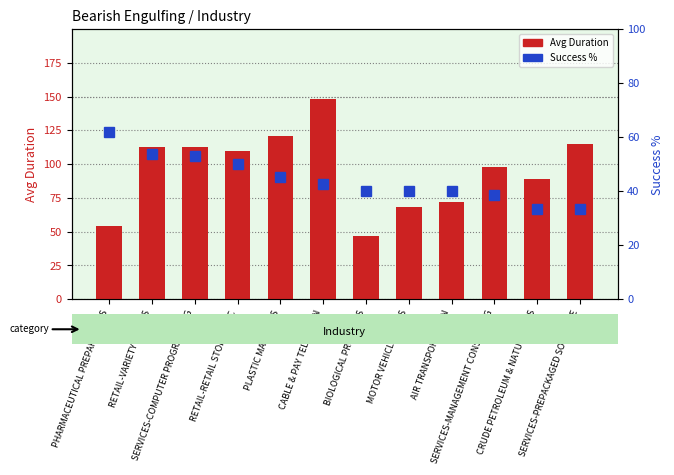

What is the label of the 6th bar from the left?

CABLE & PAY TELEVISION